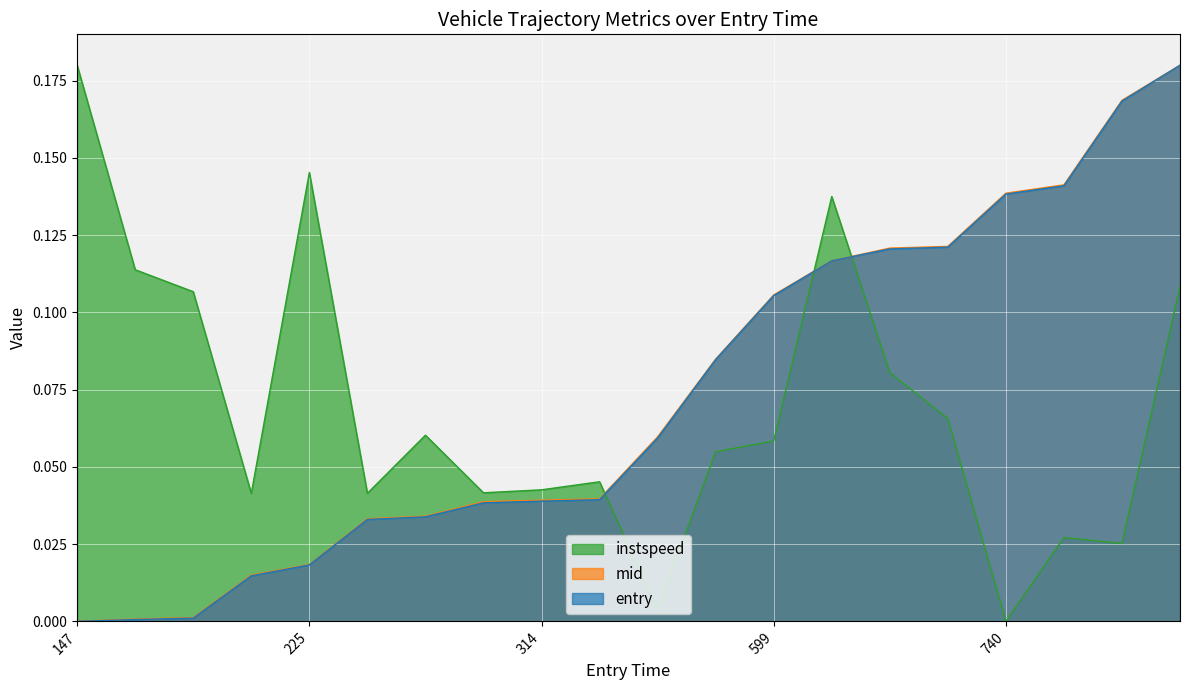

Which category has the lowest value in the instspeed series?

740